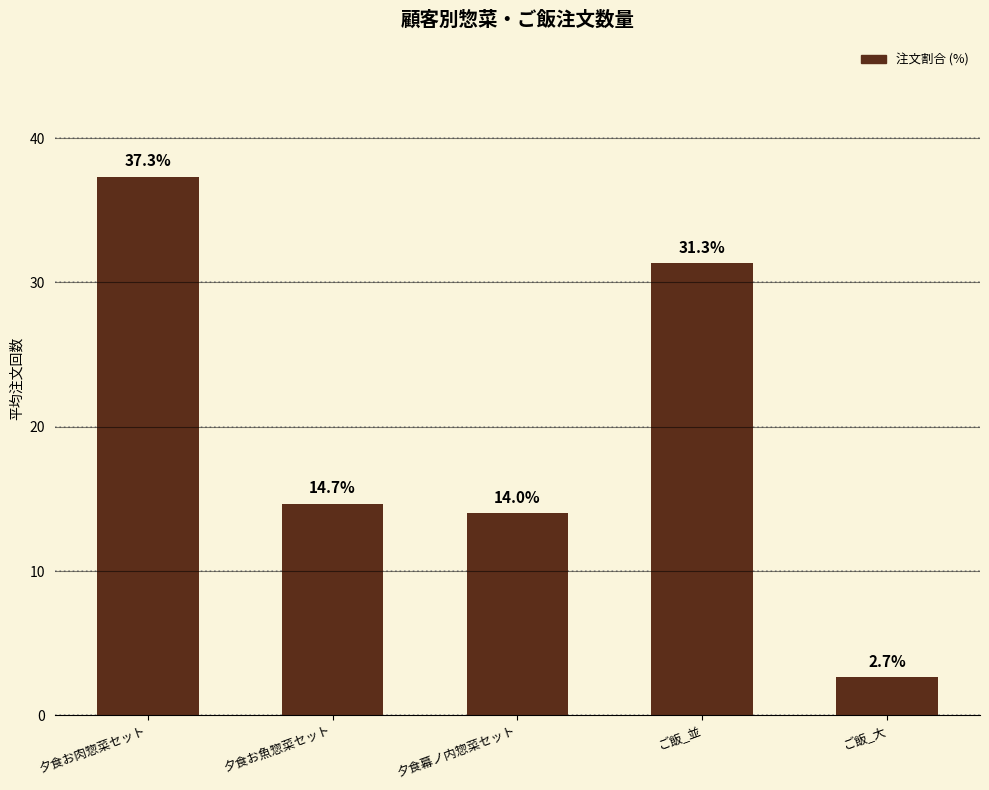

Between 夕食お魚惣菜セット and 夕食幕ノ内惣菜セット, which is larger?

夕食お魚惣菜セット